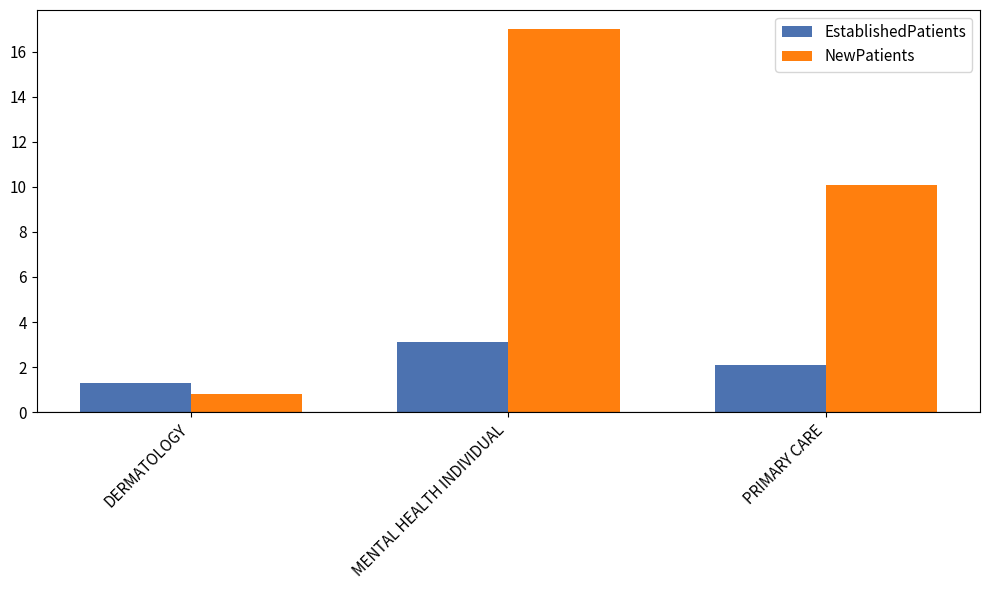

At which label does NewPatients first exceed 10?

MENTAL HEALTH INDIVIDUAL